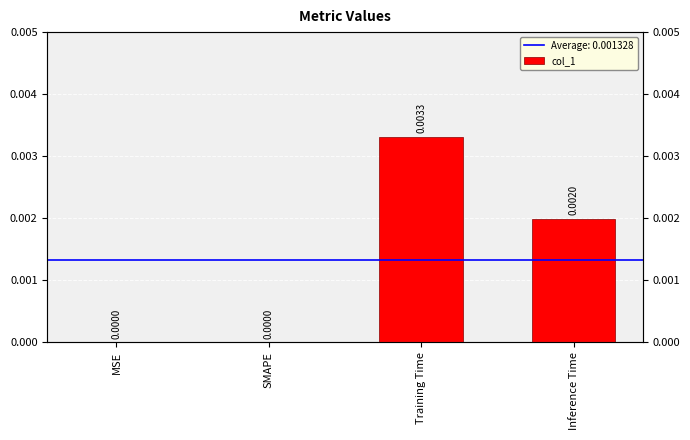

What is the label of the 3rd bar from the left?

Training Time